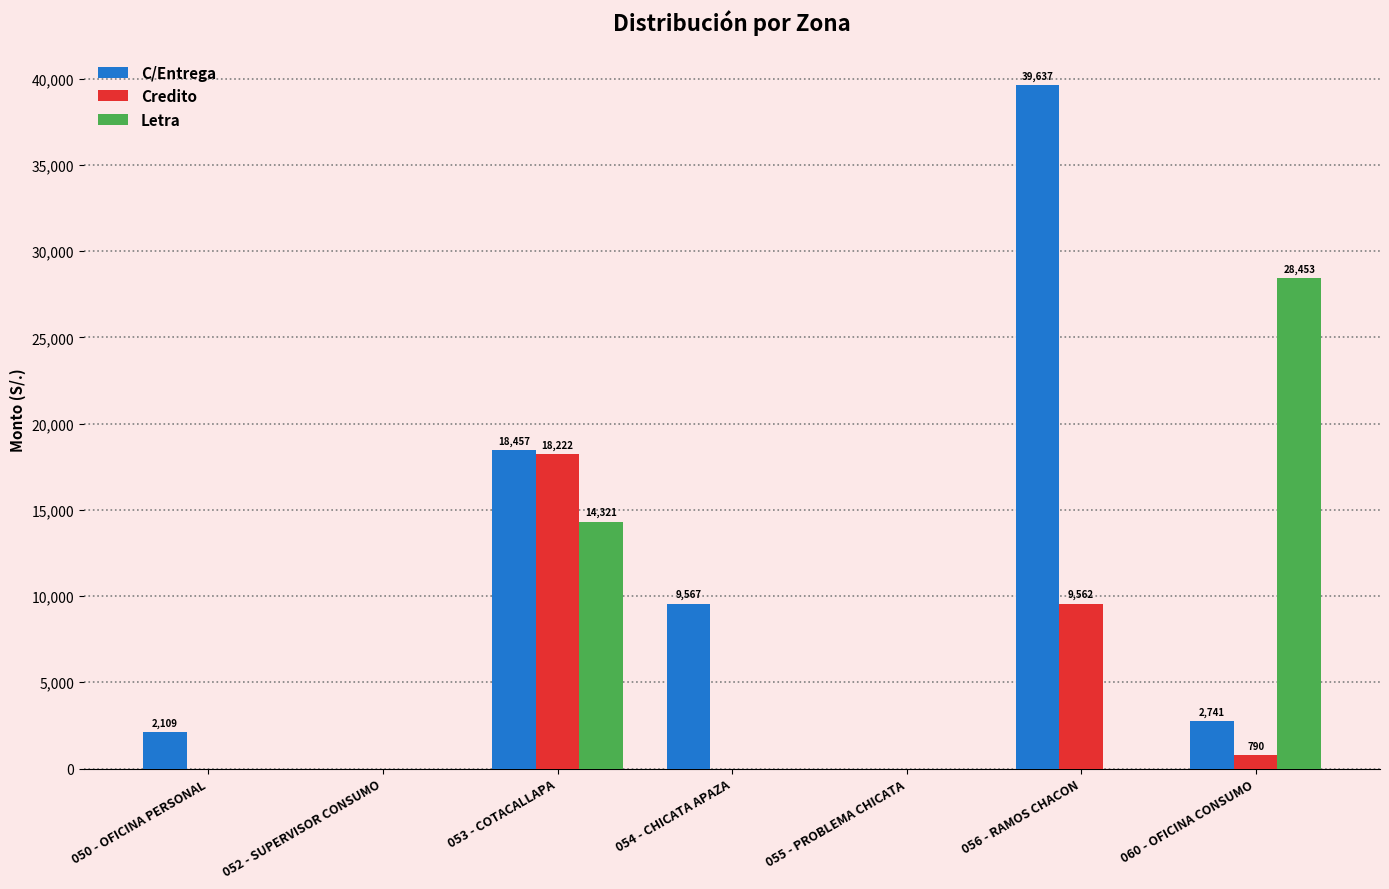

Count the number of data series in this chart.

3